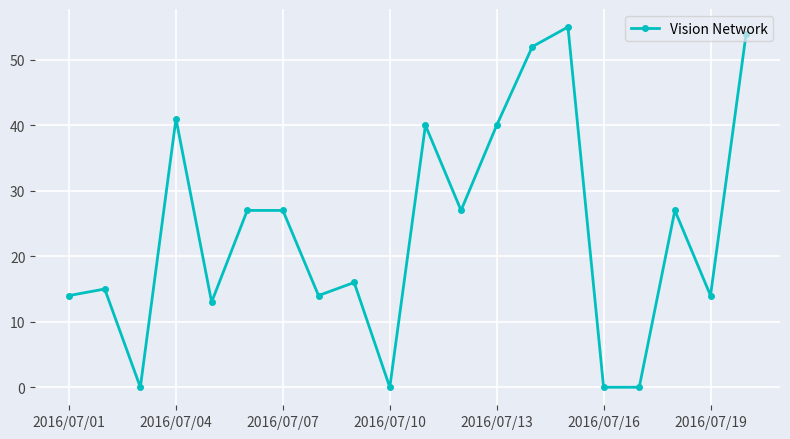

True or false: the data has more than 1 interior local peaks.

True